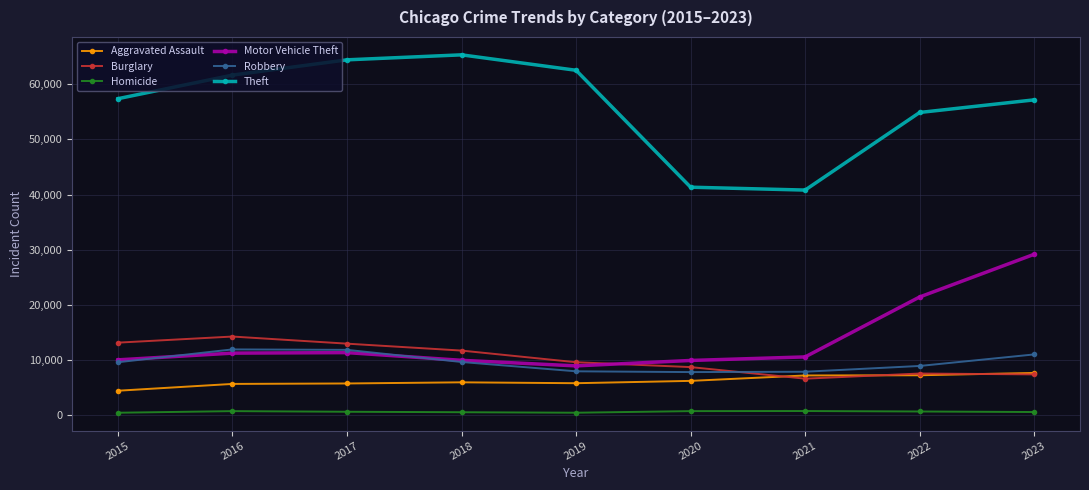

True or false: Theft and Motor Vehicle Theft intersect in this chart.

False